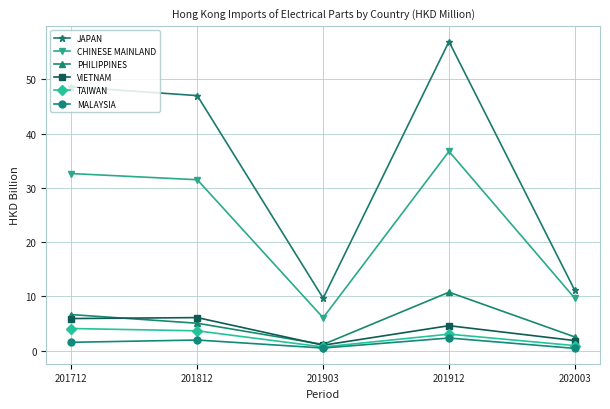

Which category has the highest value across all series?

201912